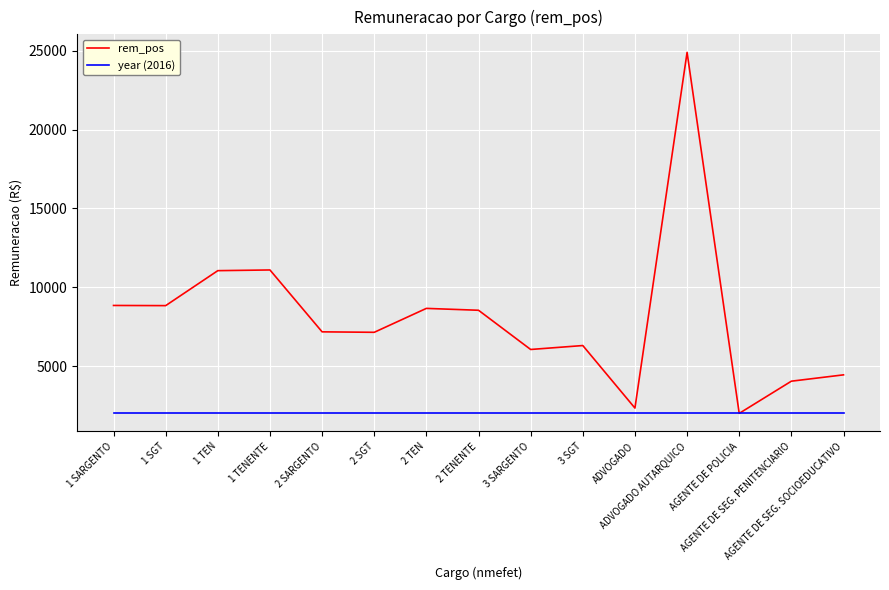

After their last crossing, which series has the higher values: year (2016) or rem_pos?

rem_pos